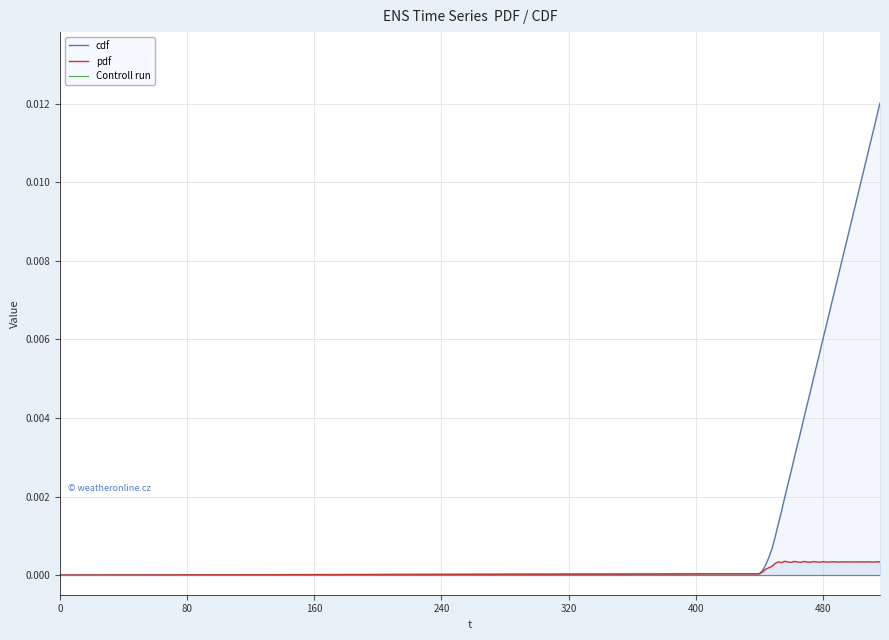

Does the chart display data point markers on the line(s)?

No